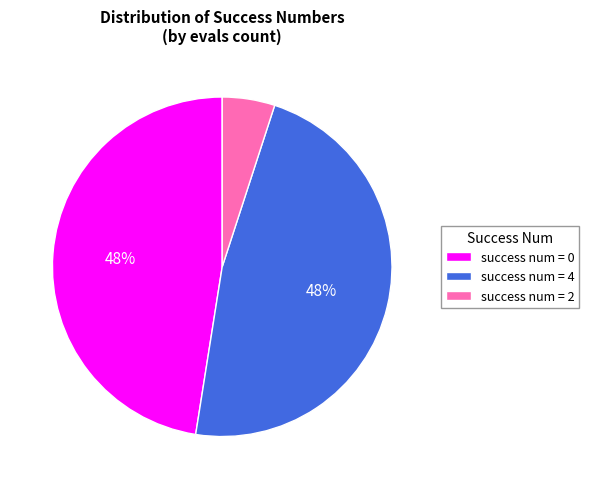

Is it true that success num = 2 is 5% of the pie?

True